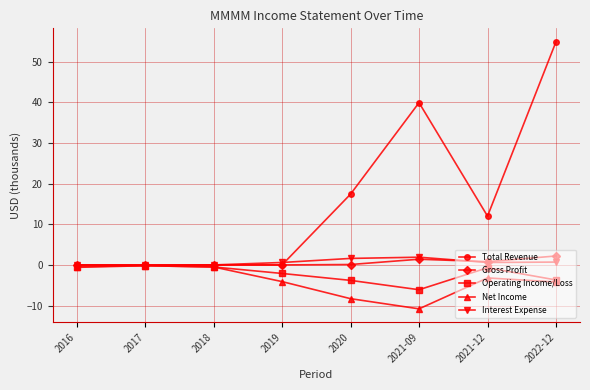

What is the average value of the Interest Expense series?

0.7